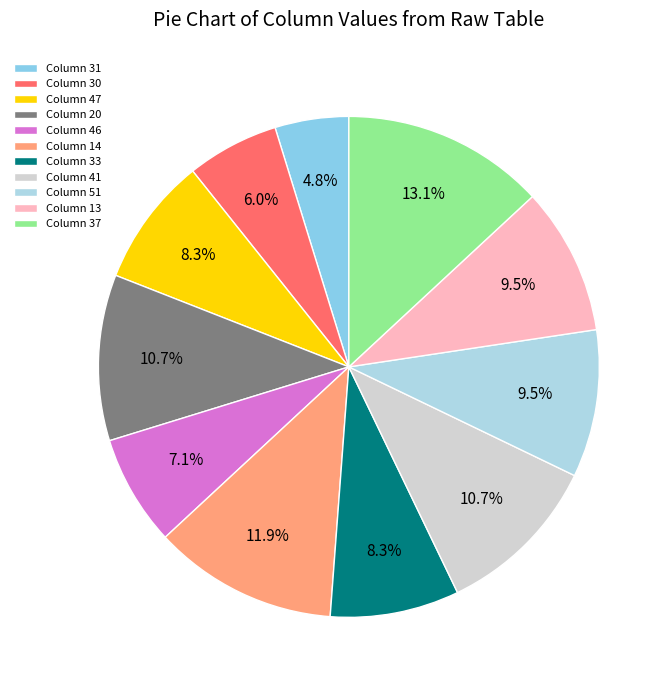

How many segments does this pie chart have?

11